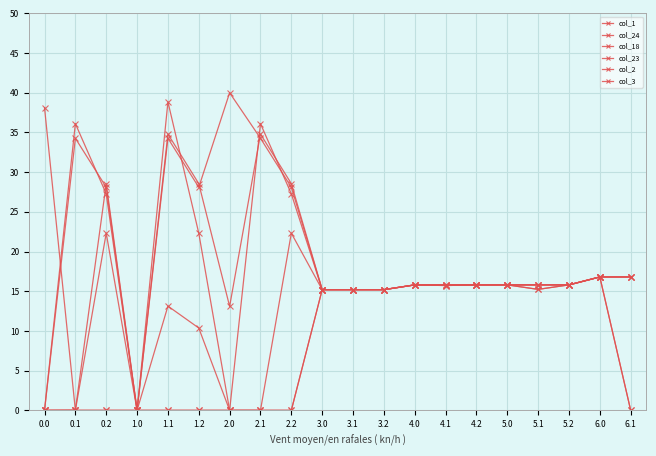

Between which two adjacent categories do col_2 and col_18 first intersect?

1.1 and 1.2